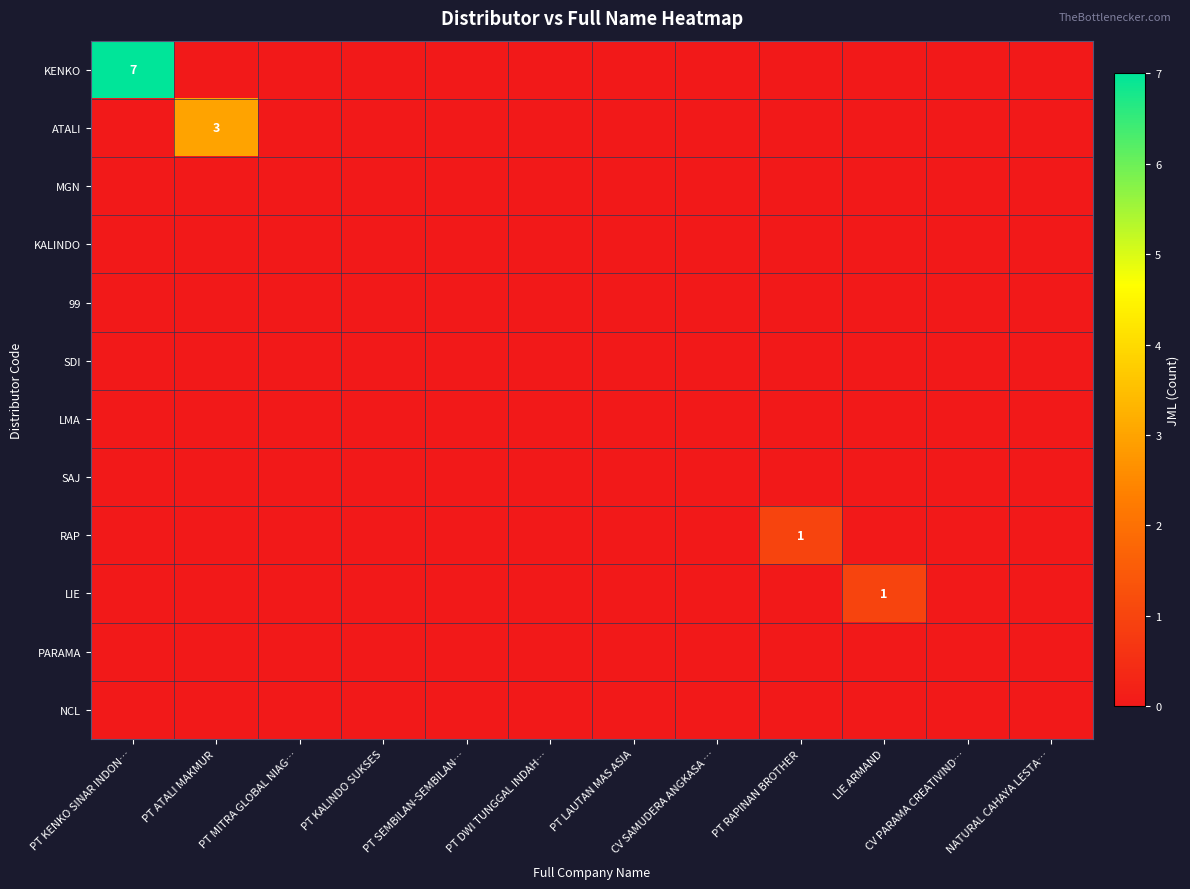

Which series has the largest total across all categories?

KENKO